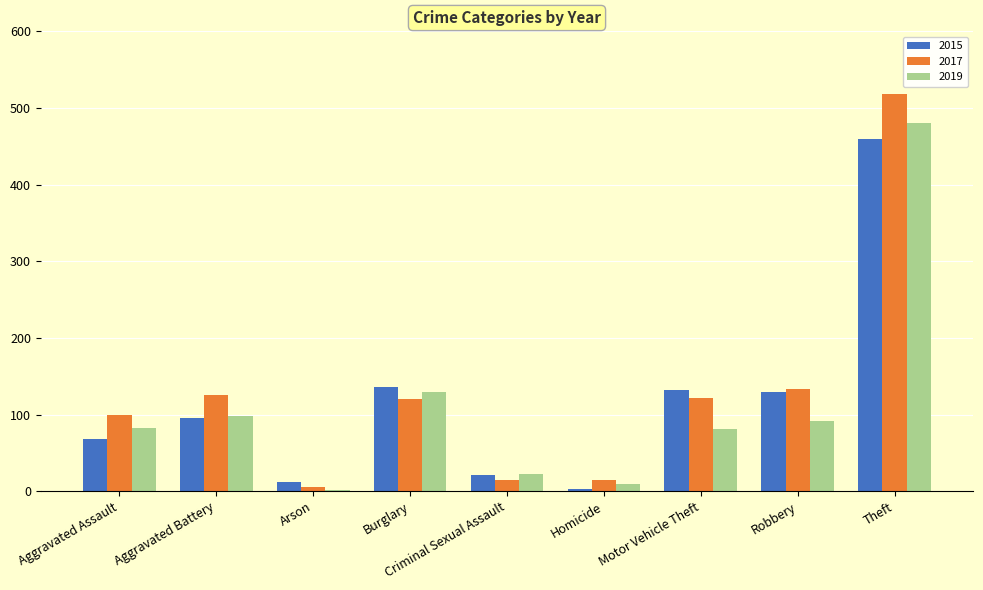

What is the sum of all 2019 values?

996